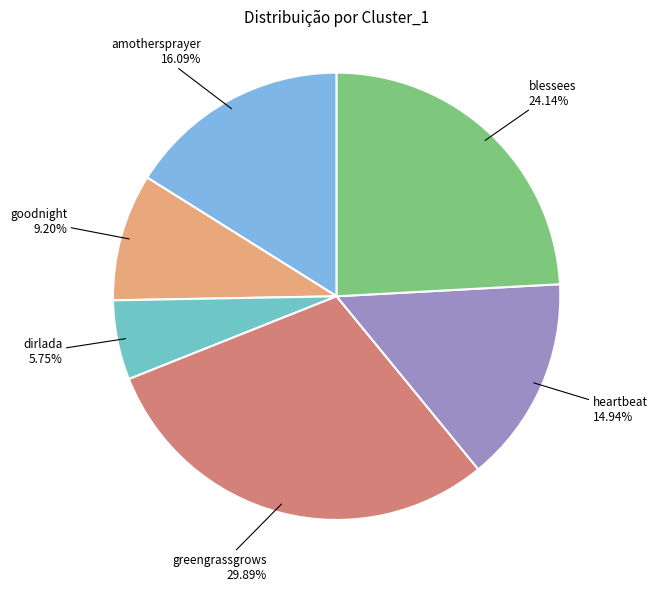

To the nearest percent, what percentage of the pie is heartbeat?

15%